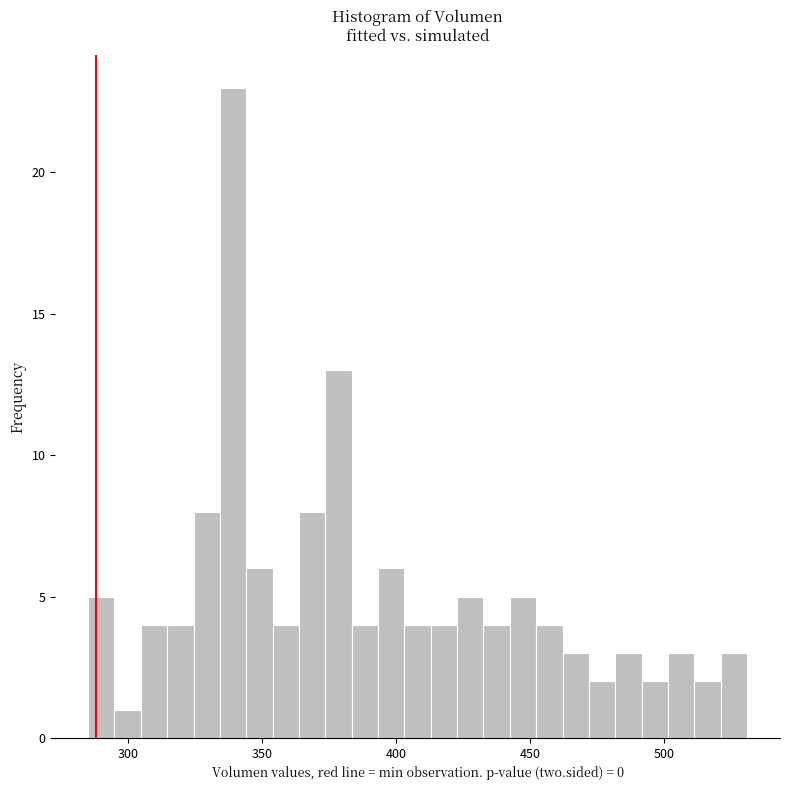

Around what value on the x-axis is the tallest bar? Give the approximate position of its centre, as read against the axis.

340